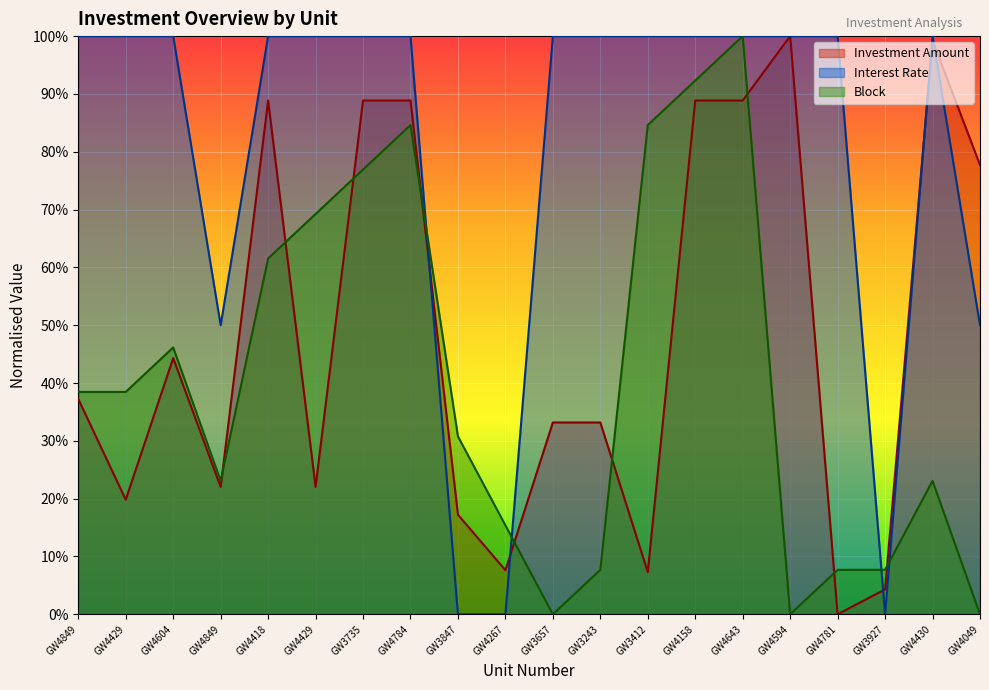

List the labels in order of Interest Rate value, largest first.

GW4849, GW4429, GW4604, GW4418, GW4429, GW3735, GW4784, GW3657, GW3243, GW3412, GW4158, GW4643, GW4594, GW4781, GW4430, GW4849, GW4049, GW3847, GW4267, GW3927